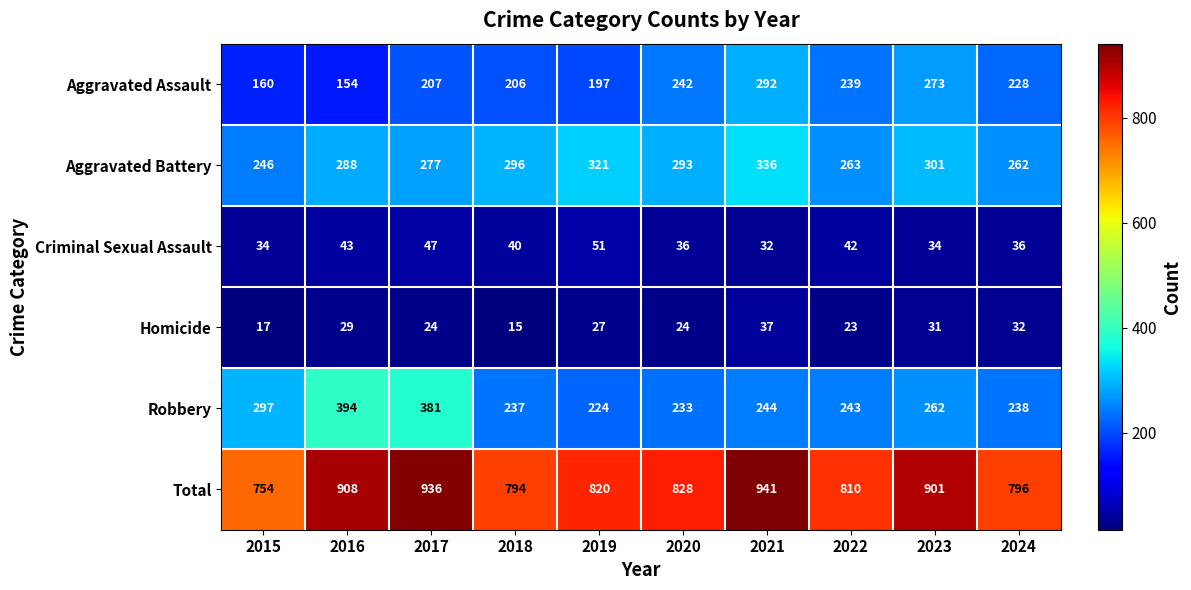

At which category is the sum across all series the highest?

2021